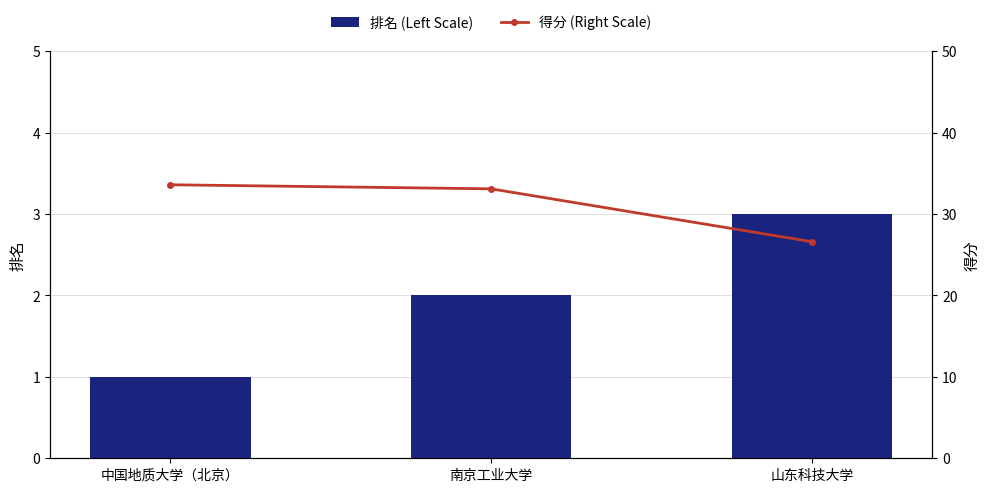

What is the minimum value for 排名 (Left Scale)?

1